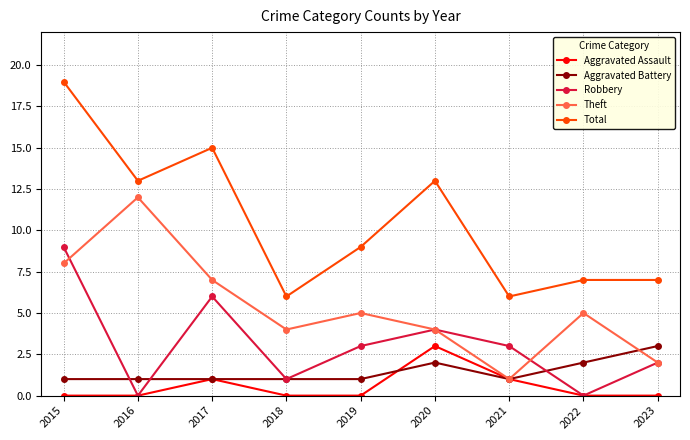

Count the number of data series in this chart.

5